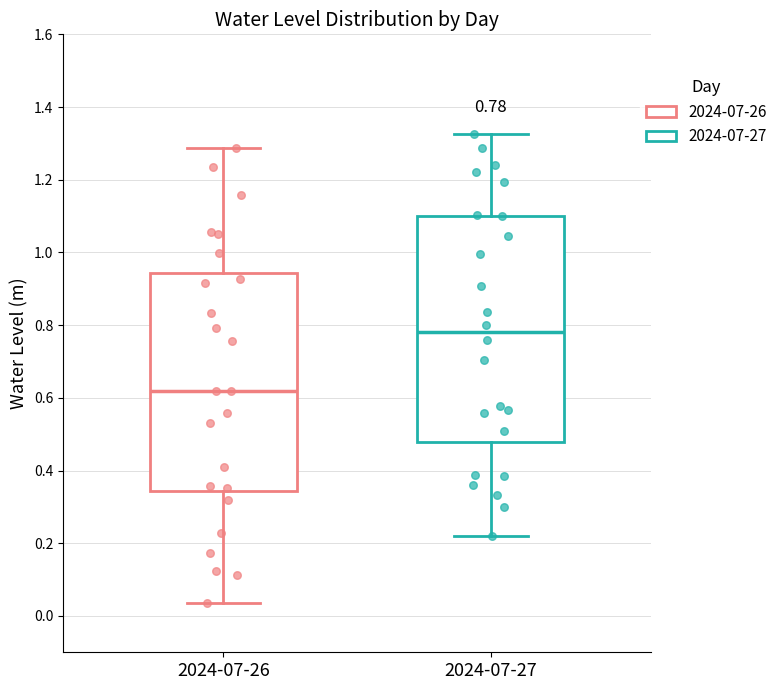

Which box's median line is the lowest?

2024-07-26